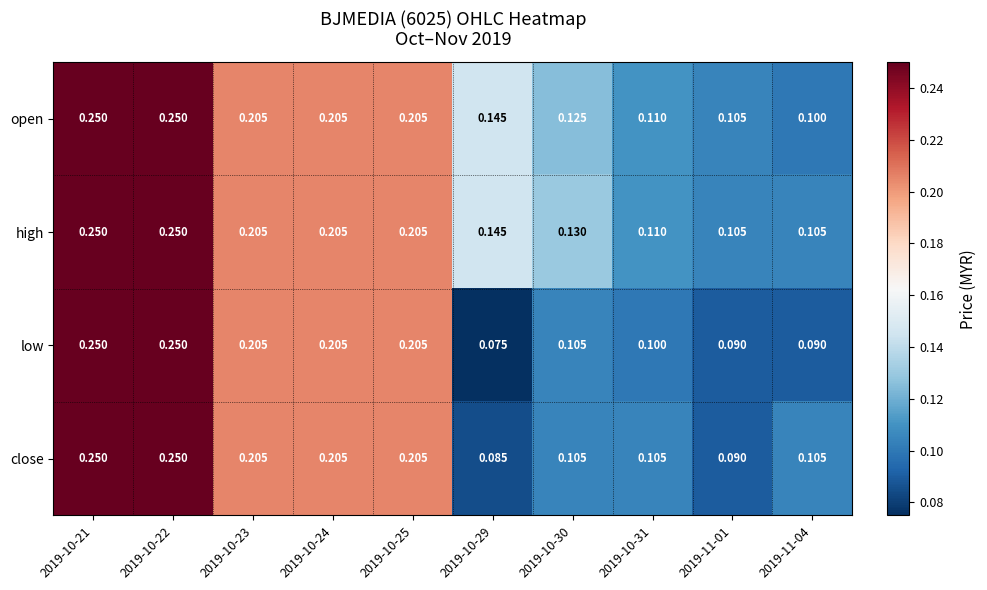

At how many categories does at least one series exceed 0?

10